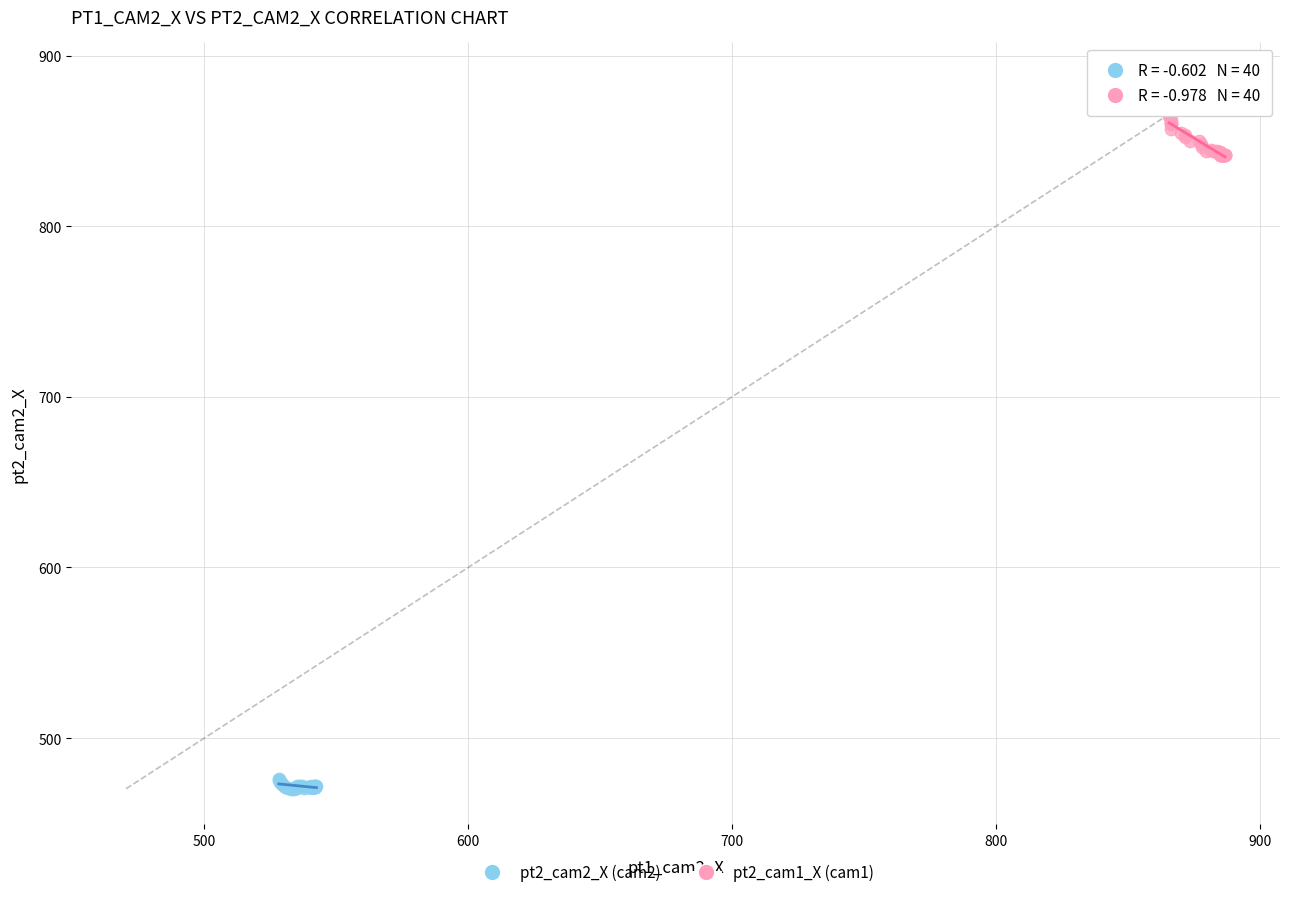

Which series contains the lowest Y value?

pt2_cam2_X (cam2)